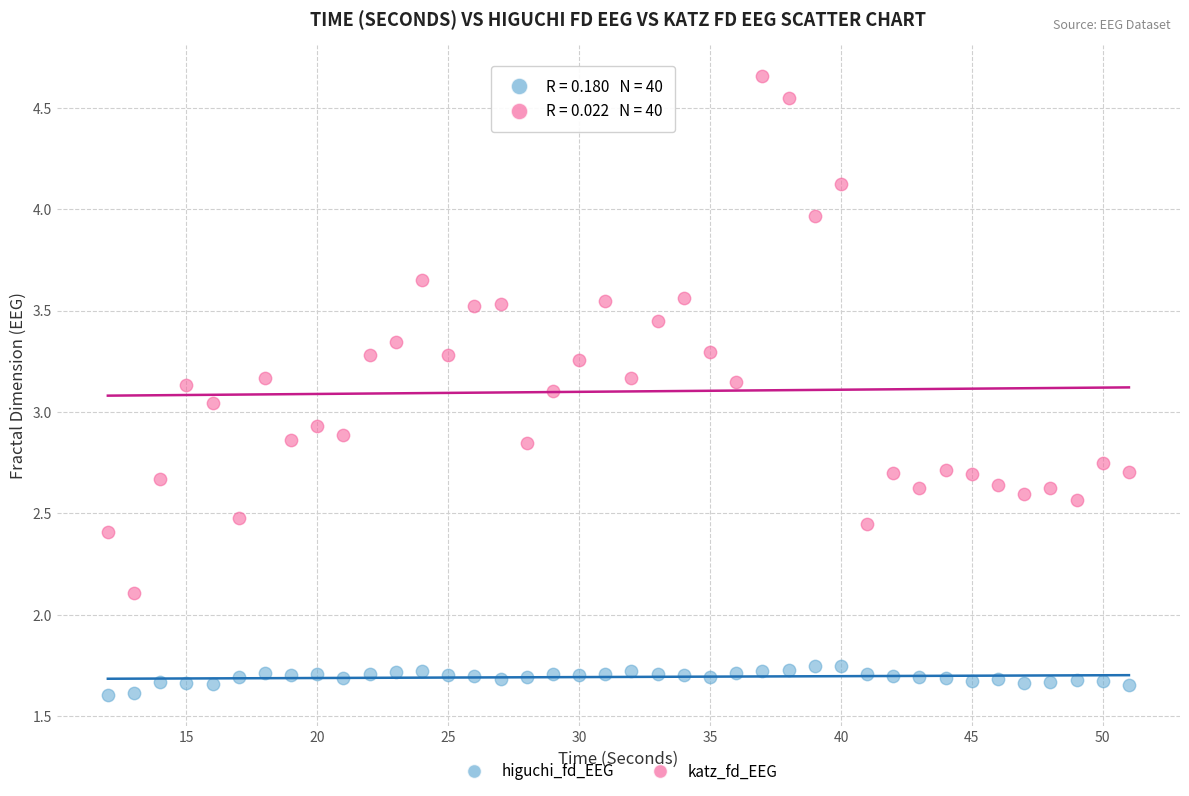

Across all data points, what is the range of X values (max minus min)?

39.0